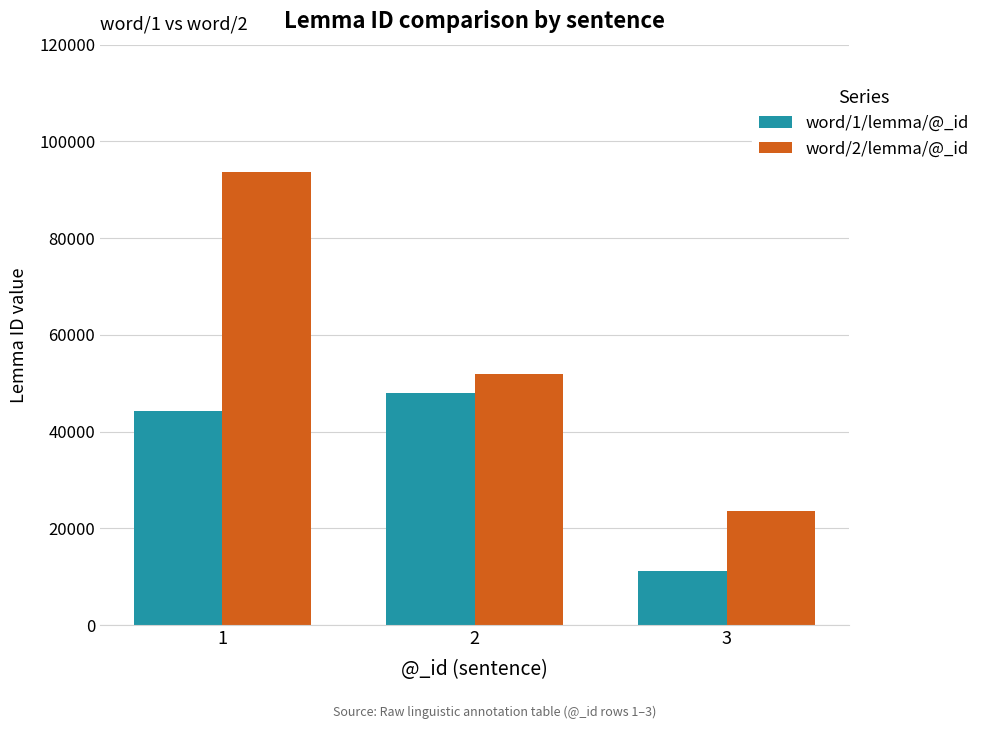

True or false: word/2/lemma/@_id has a value of 137012 at 1.

False